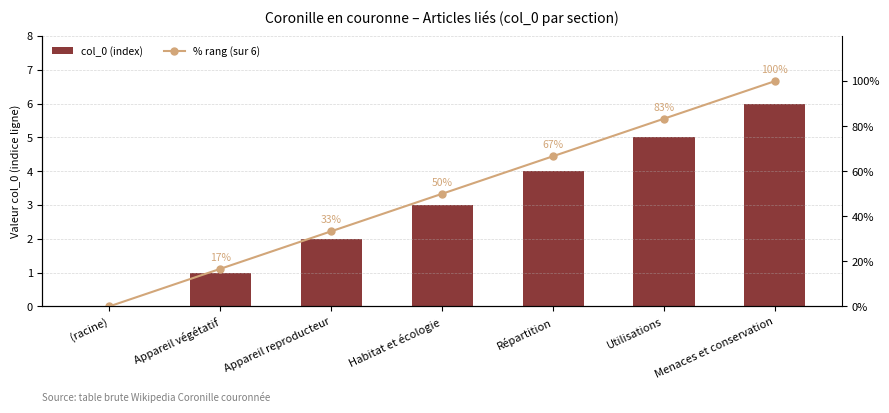

Where is col_0 (index) nearest to the value 3?

Habitat et écologie